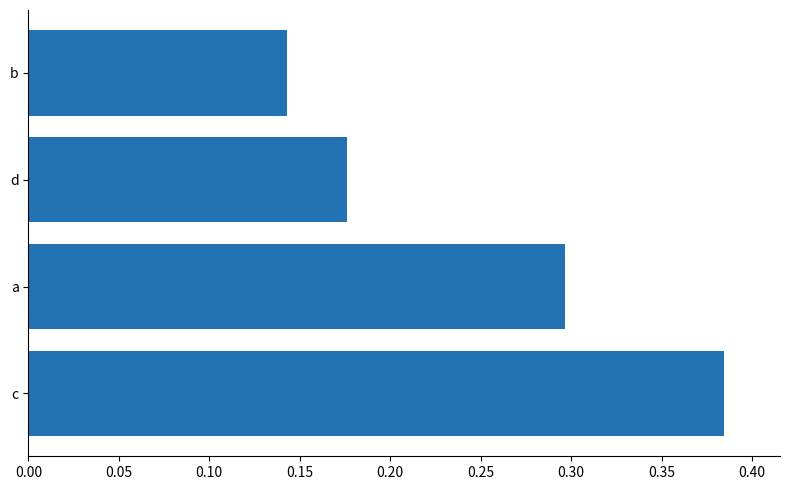

The value at c is 0.2. True or false?

False